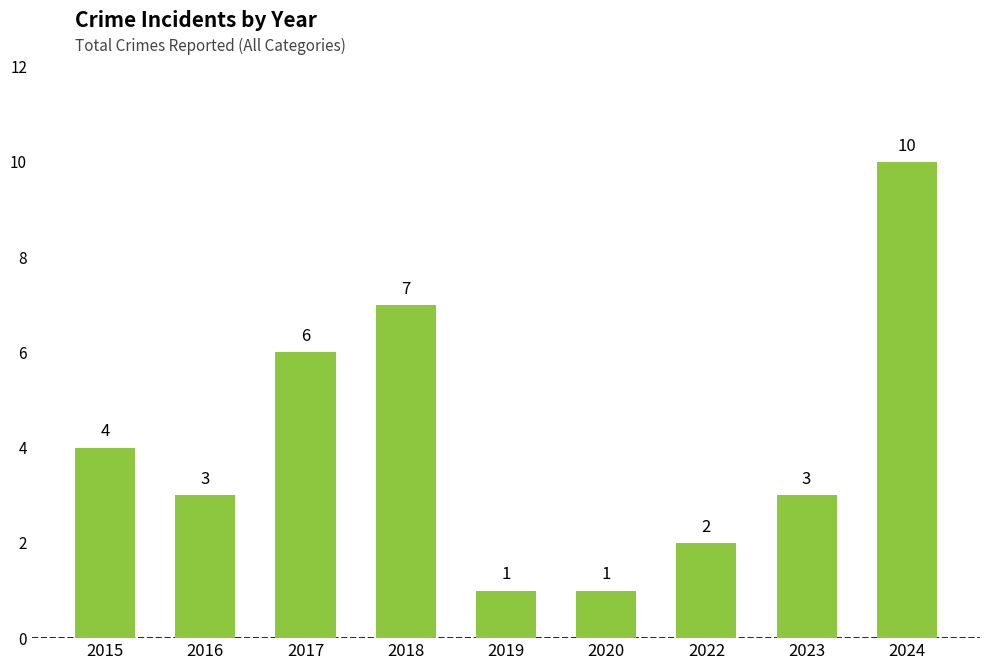

What is the value of the 9th bar from the left?

10